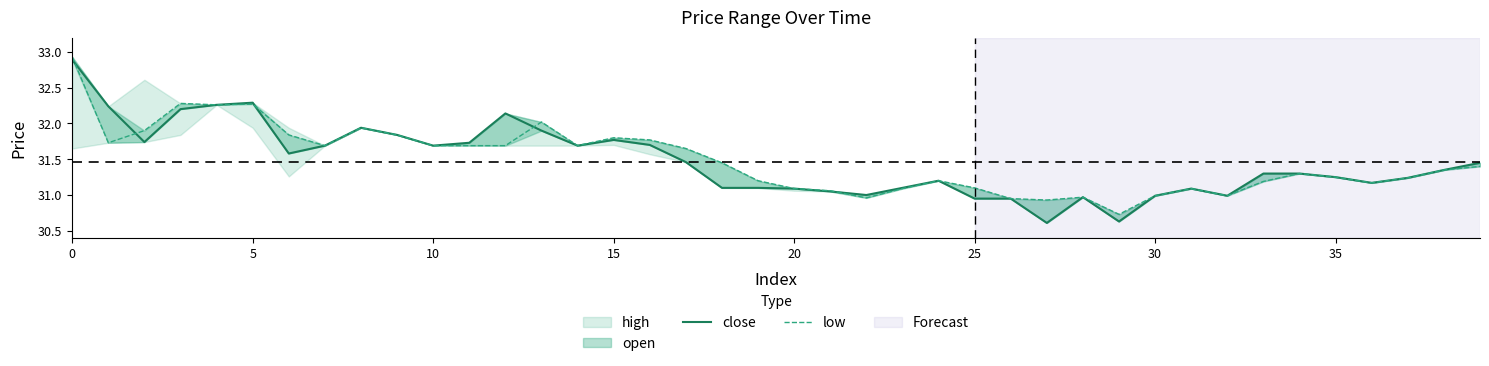

What is the label of the 16th point from the right?

24